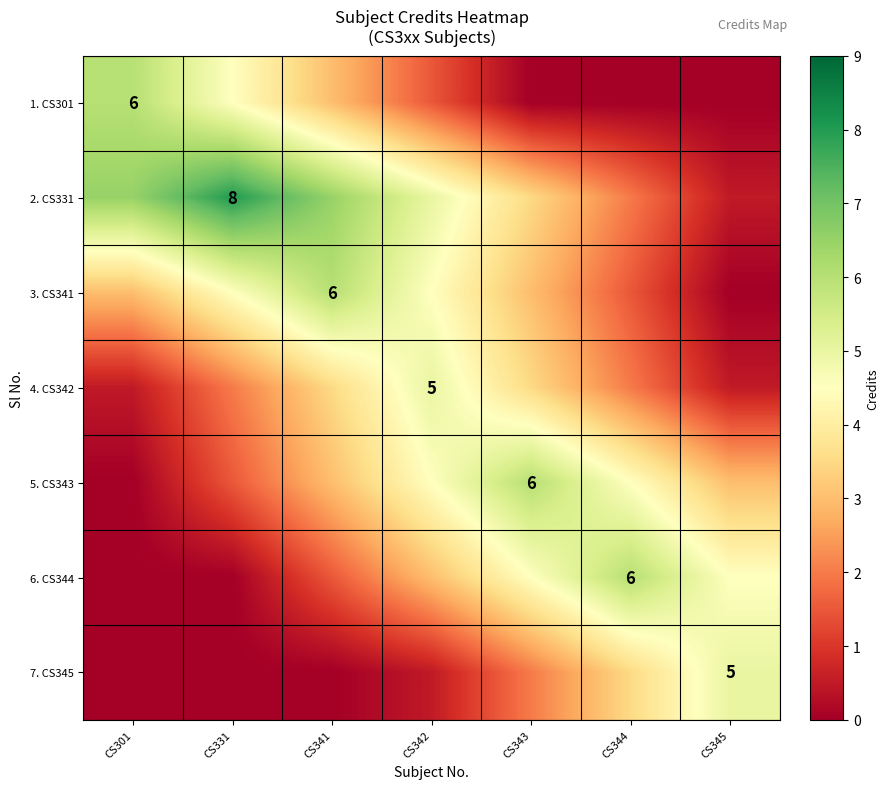

What is the difference between the highest and lowest values at CS342?

4.5